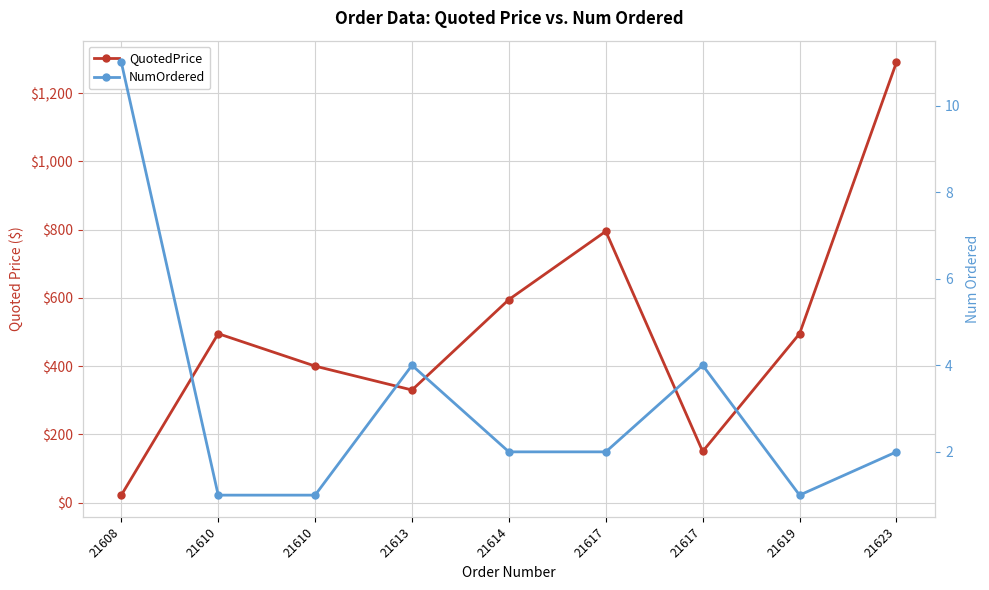

What is the average value of the QuotedPrice series?

508.0